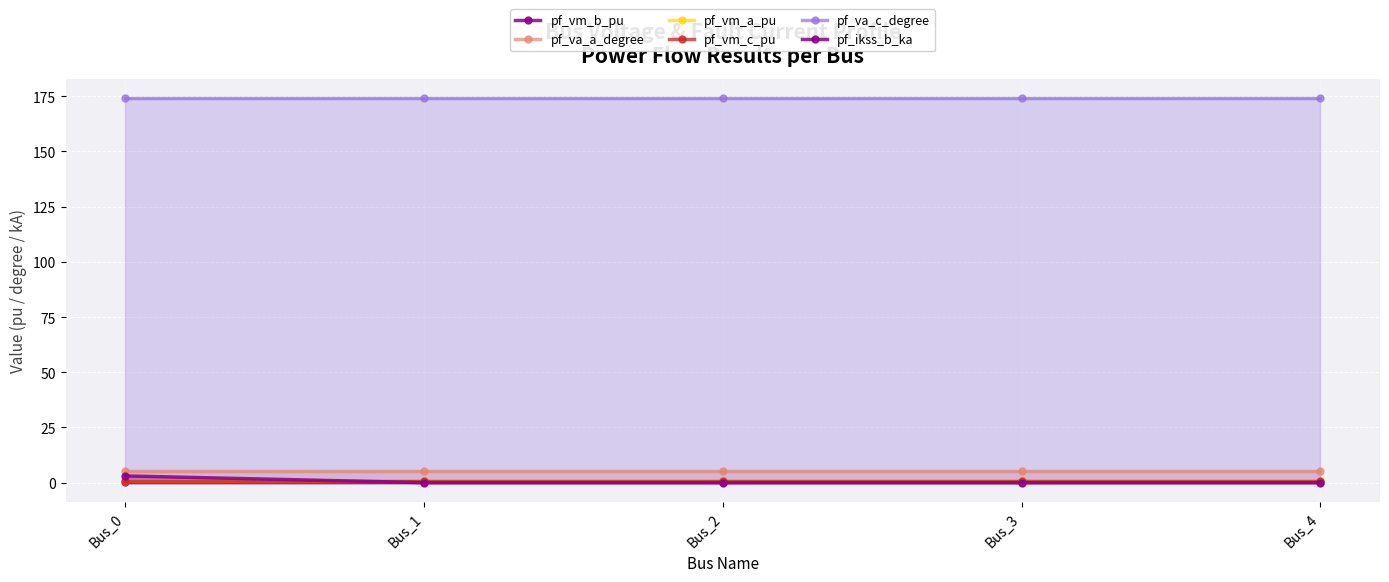

Is it true that pf_vm_c_pu equals 1.4 at Bus_0?

False